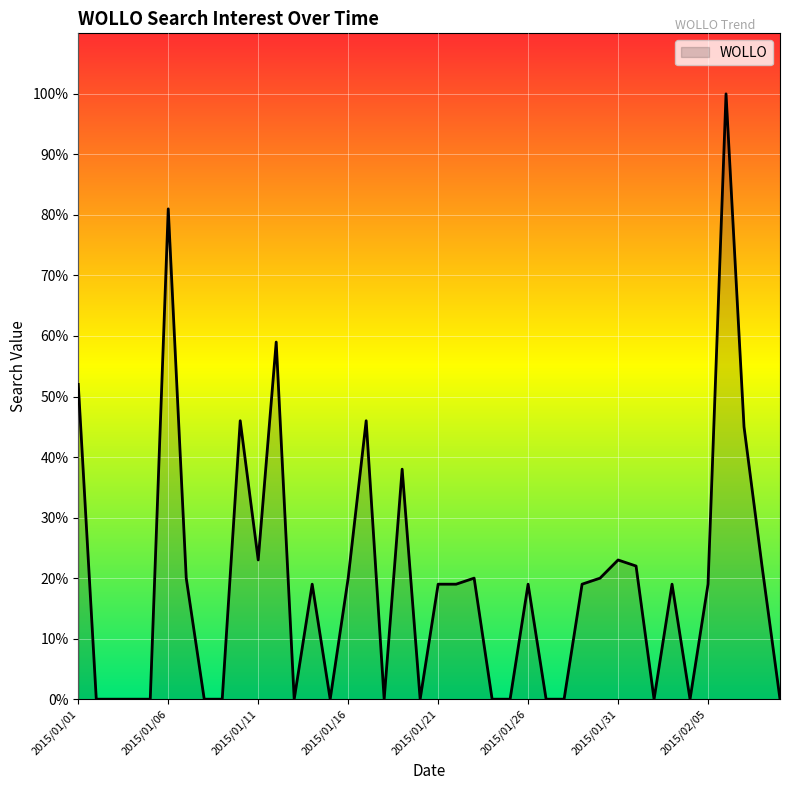

What is the difference between the maximum and minimum values?

100